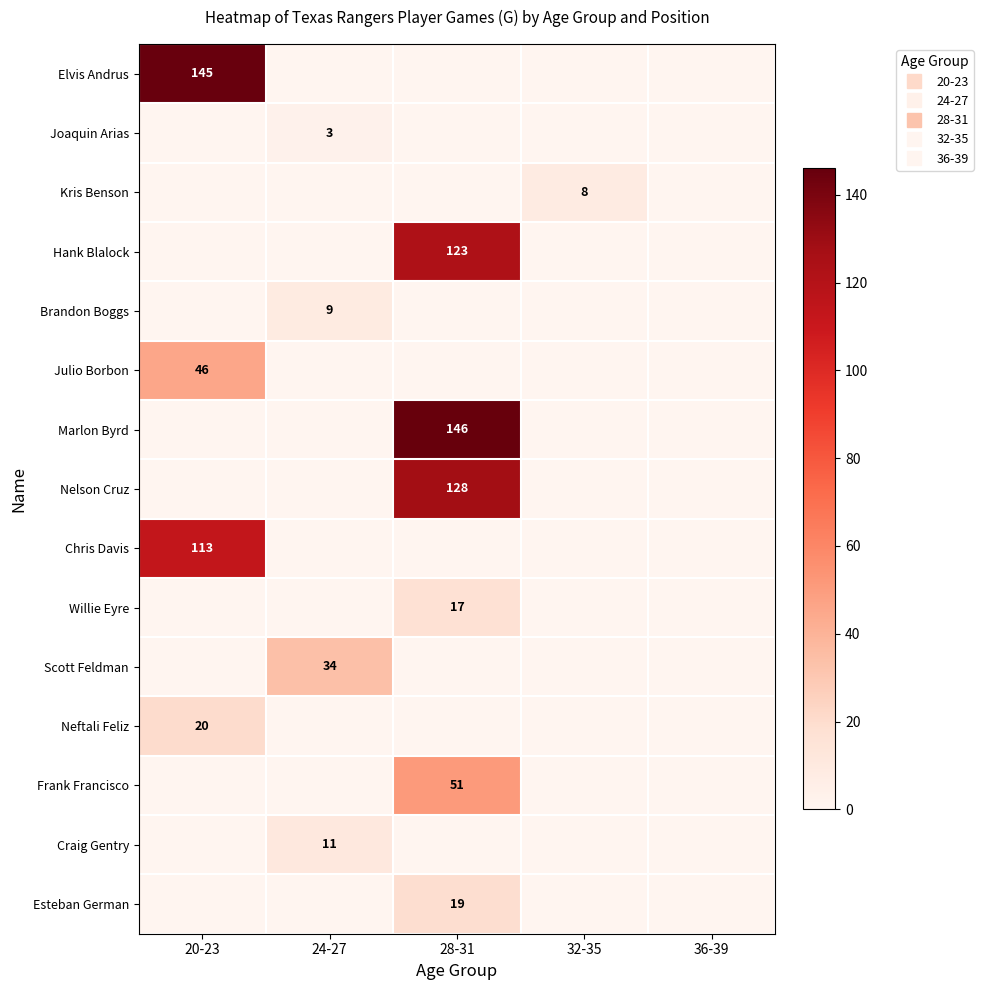

How many categories are shown in the chart?

5